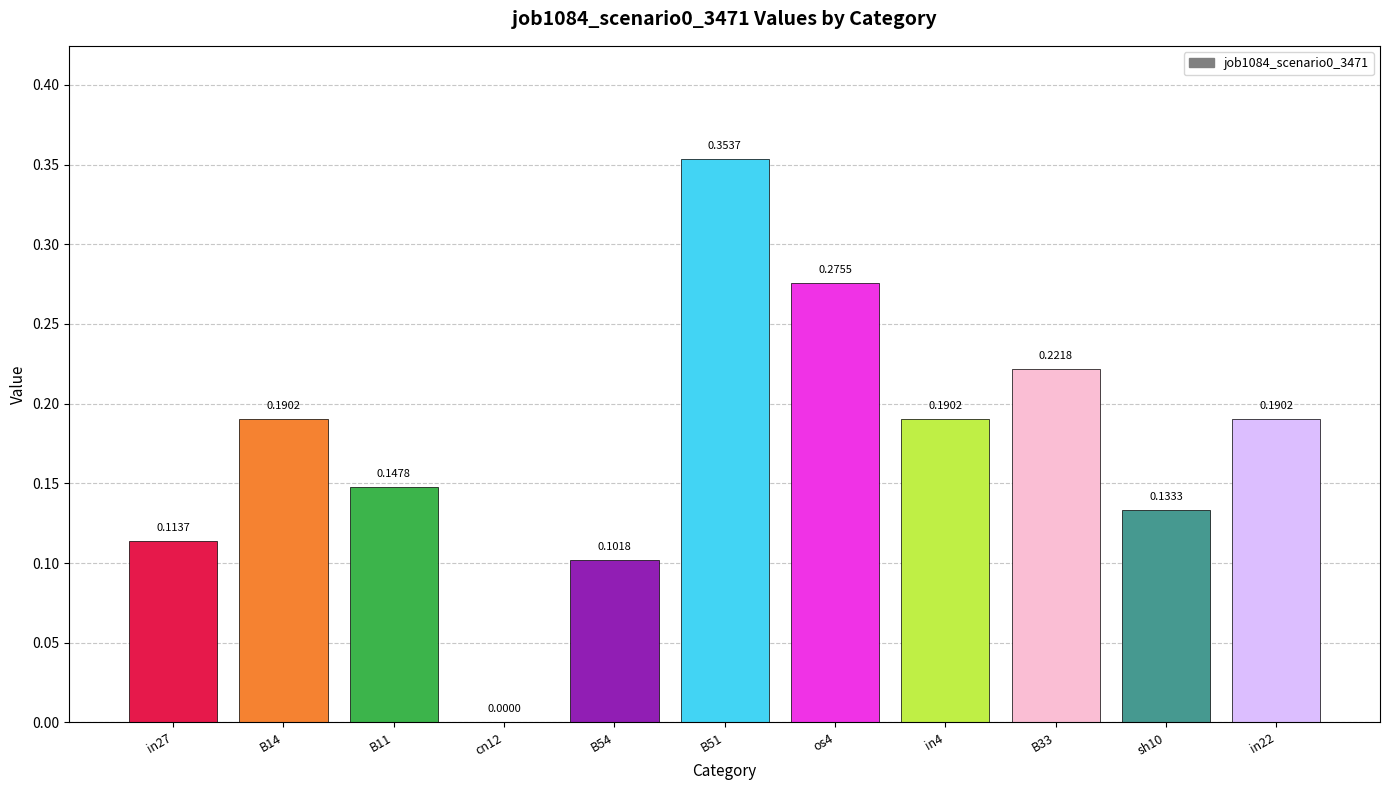

What is the change in value from cn12 to B51?

+0.4